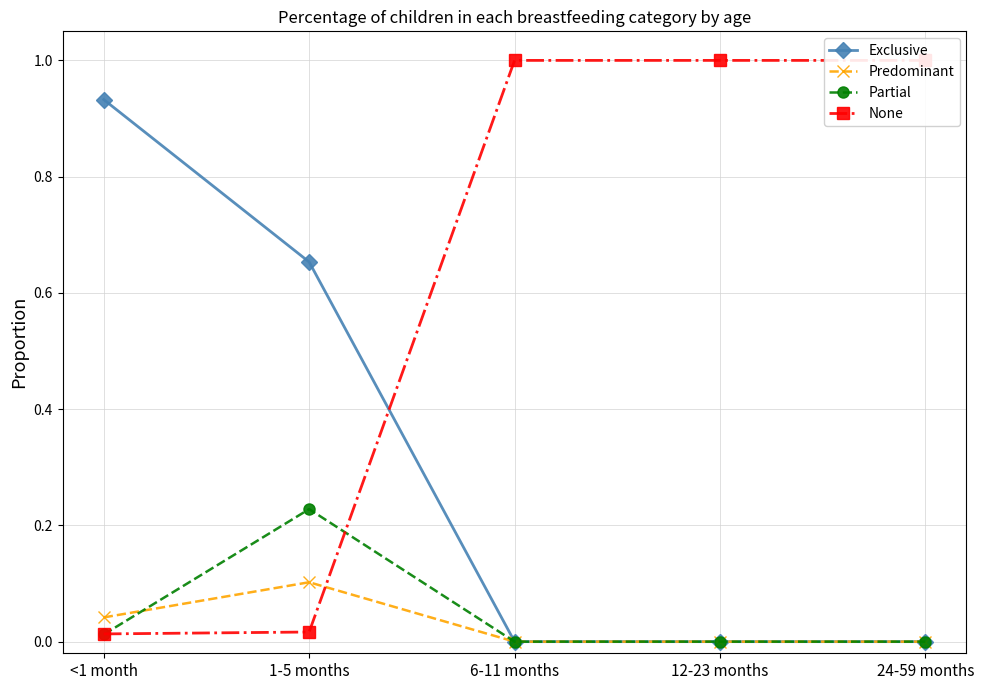

Does the chart display data point markers on the line(s)?

Yes